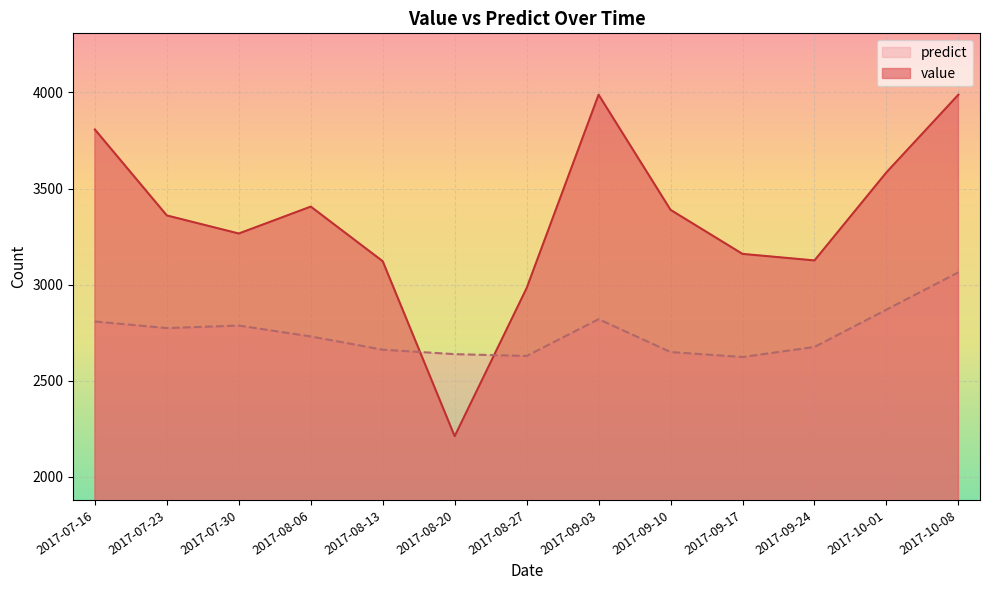

Which category has the lowest value in the value series?

2017-08-20